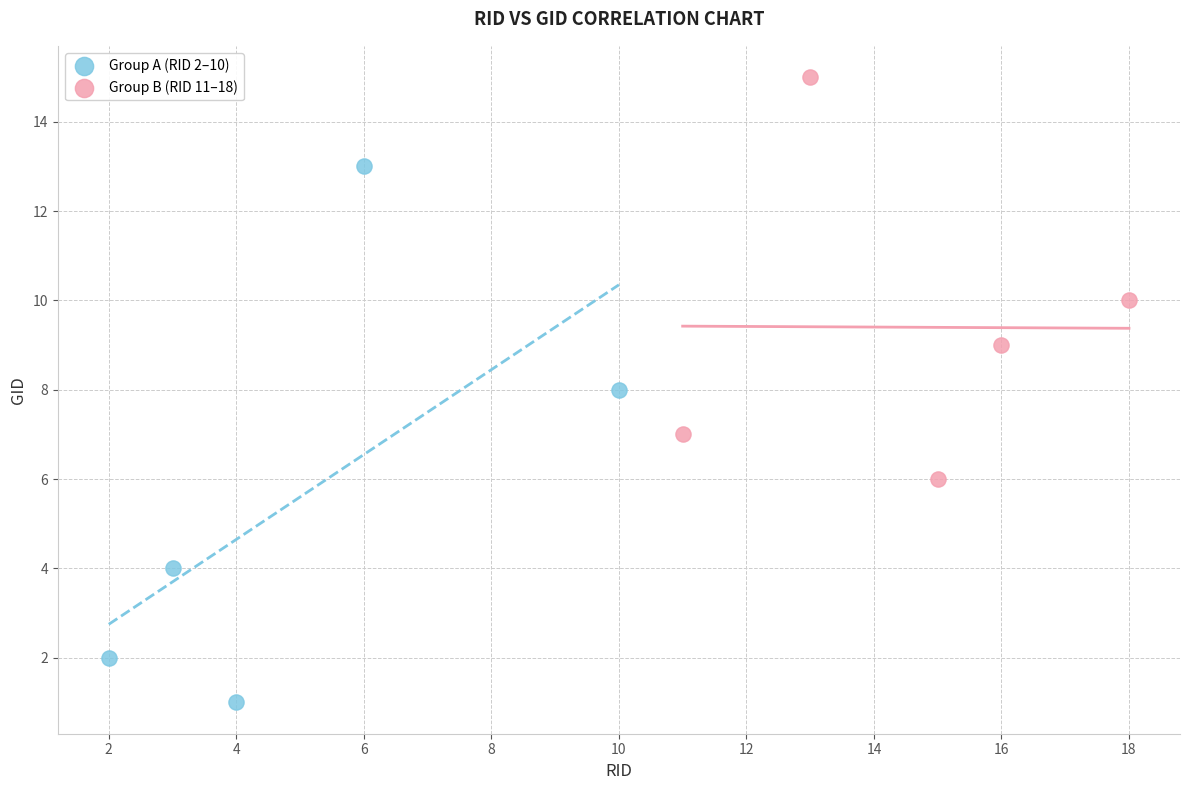

What are all the series names shown in the legend?

Group A (RID 2–10), Group B (RID 11–18)